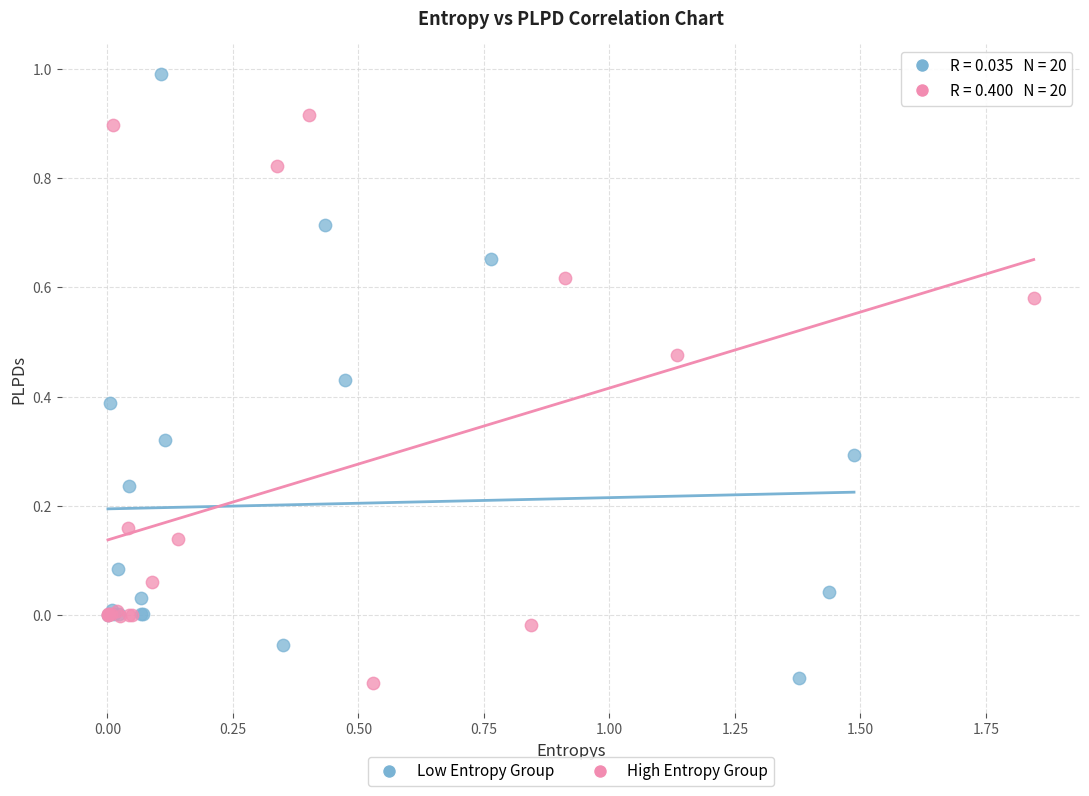

Which series has the largest Y range (max minus min)?

Low Entropy Group